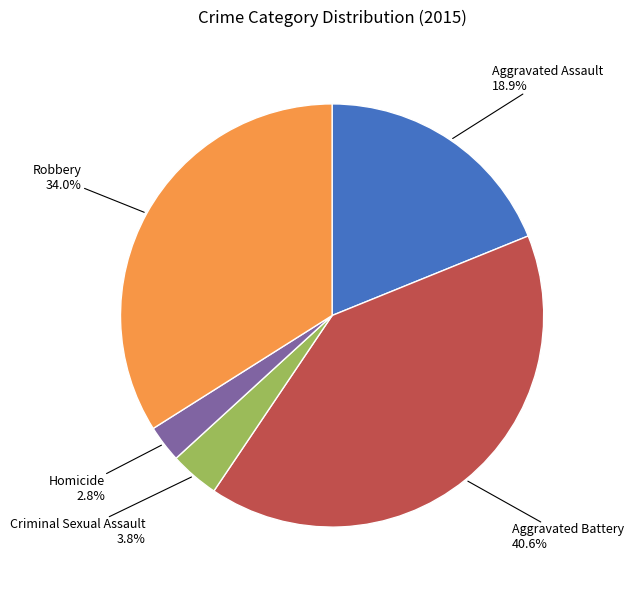

To the nearest percent, what is the combined percentage of Aggravated Assault and Robbery?

53%